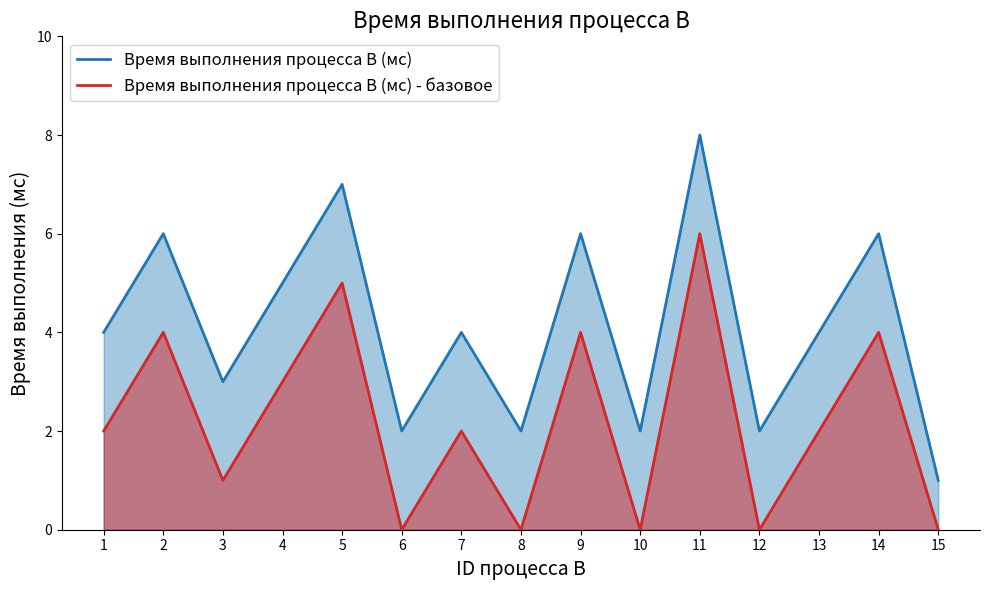

What is the value of the Время выполнения процесса B (мс) - базовое point at the 14th from the left?

4